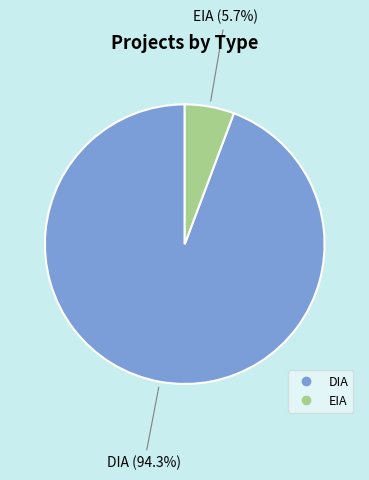

Rank the categories by value from highest to lowest.

DIA, EIA